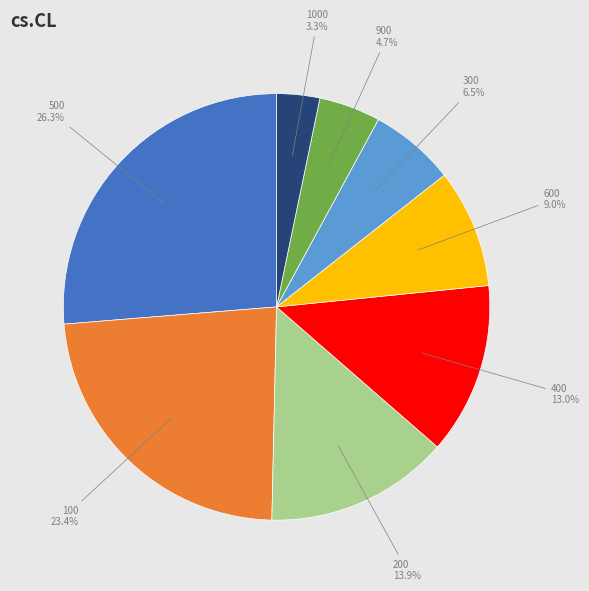

Does any single category account for the majority?

No